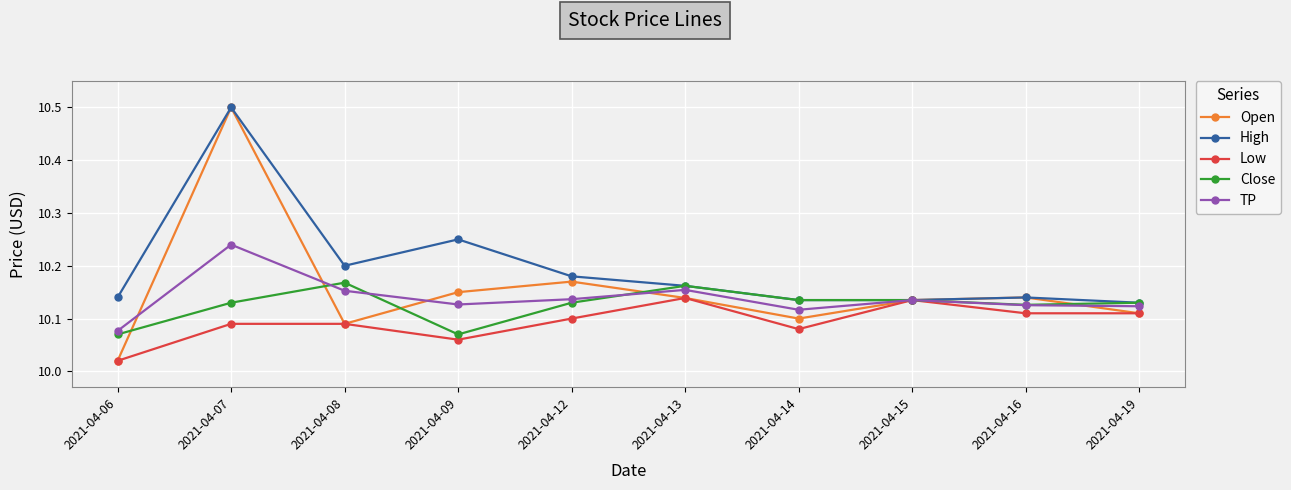

True or false: TP has more than 1 points higher than both neighbors.

True